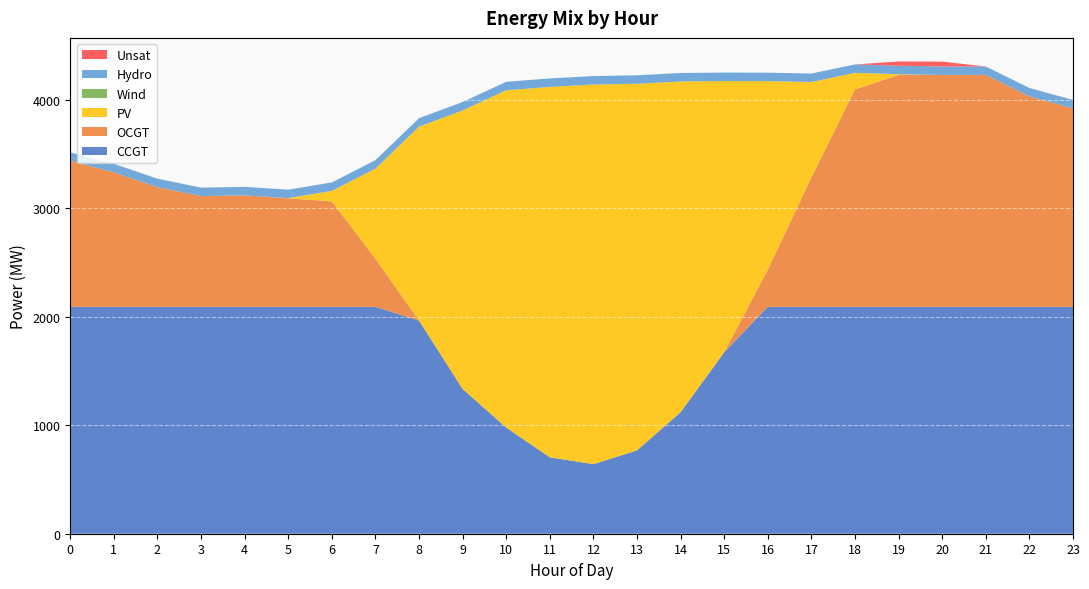

Reading right to left, extract all data points from this chart.

CCGT: 23=2090	22=2090	21=2090	20=2090	19=2090	18=2090	17=2090	16=2090	15=1673	14=1120	13=768	12=641	11=704	10=978	9=1334	8=1964	7=2090	6=2090	5=2090	4=2090	3=2090	2=2090	1=2090	0=2090
OCGT: 23=1829	22=1939	21=2137	20=2137	19=2137	18=2004	17=1193	16=343	15=0	14=0	13=0	12=0	11=0	10=0	9=0	8=0	7=444	6=972	5=1000	4=1028	3=1021	2=1103	1=1240	0=1345
PV: 23=0	22=0	21=0	20=0	19=7	18=152	17=879	16=1737	15=2498	14=3047	13=3378	12=3498	11=3413	10=3108	9=2566	8=1787	7=830	6=97	5=2	4=0	3=0	2=0	1=0	0=0
Wind: 23=0	22=0	21=0	20=0	19=0	18=0	17=0	16=0	15=0	14=0	13=0	12=0	11=0	10=0	9=0	8=0	7=0	6=0	5=0	4=0	3=0	2=0	1=0	0=0
Hydro: 23=78	22=78	21=78	20=78	19=78	18=78	17=78	16=78	15=78	14=78	13=78	12=78	11=78	10=78	9=78	8=78	7=78	6=78	5=78	4=78	3=78	2=78	1=78	0=78
Unsat: 23=0	22=0	21=0	20=45	19=39	18=0	17=0	16=0	15=0	14=0	13=0	12=0	11=0	10=0	9=0	8=0	7=0	6=0	5=0	4=0	3=0	2=0	1=0	0=0